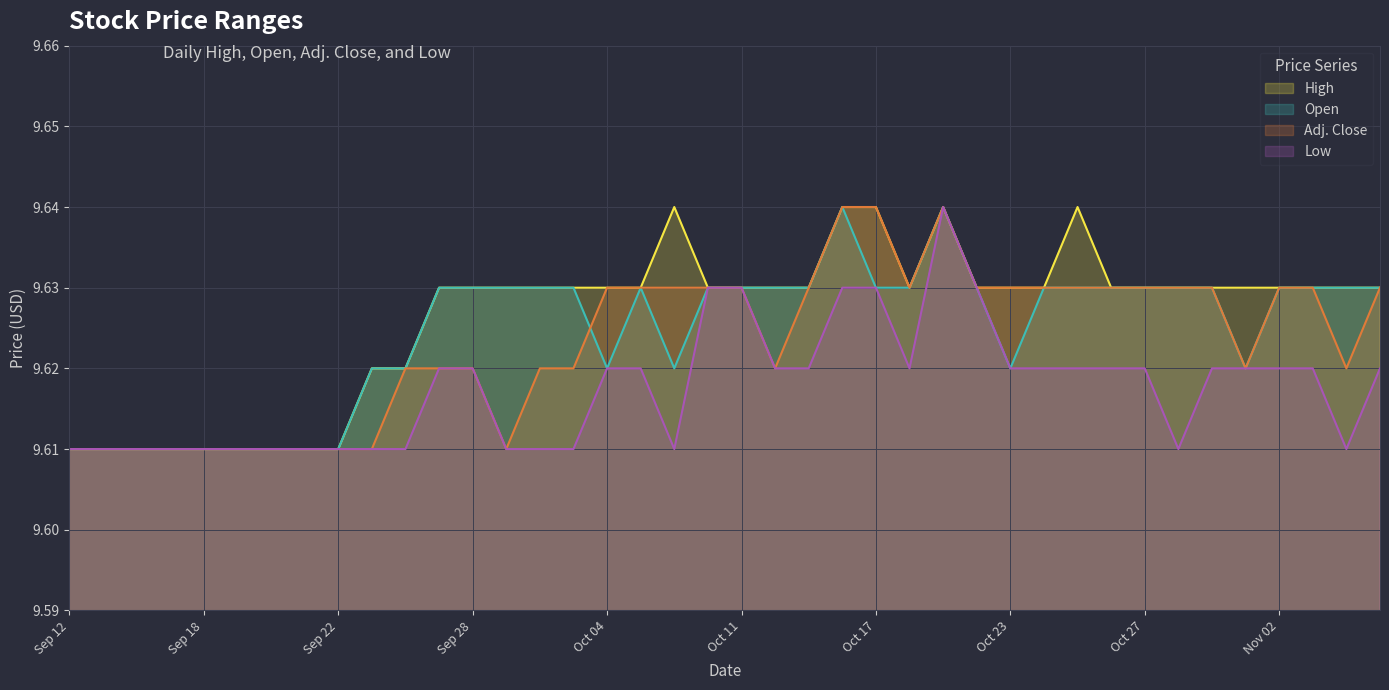

True or false: Low and Open intersect in this chart.

False